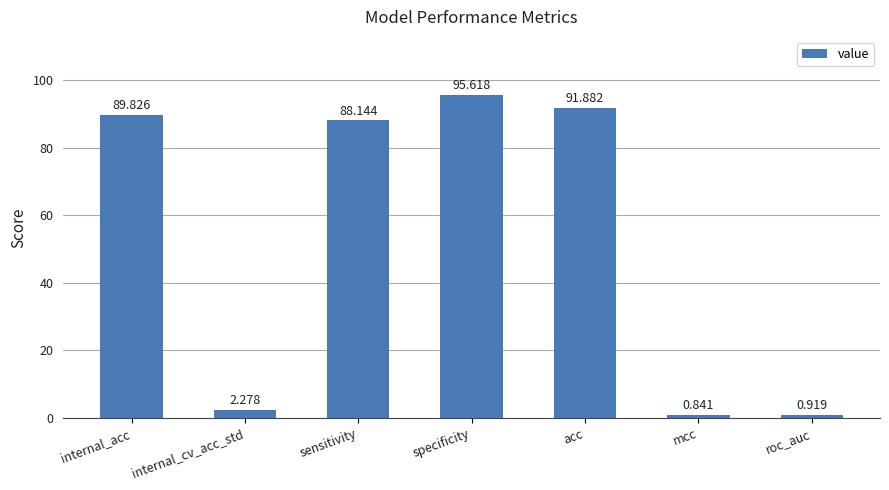

List the labels in order of value, largest first.

specificity, acc, internal_acc, sensitivity, internal_cv_acc_std, roc_auc, mcc